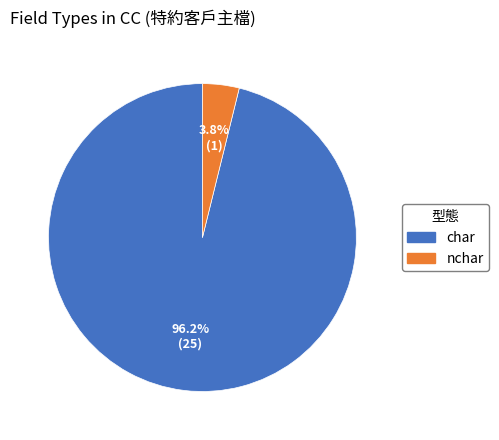

What percentage is the char slice, to the nearest percent?

96%